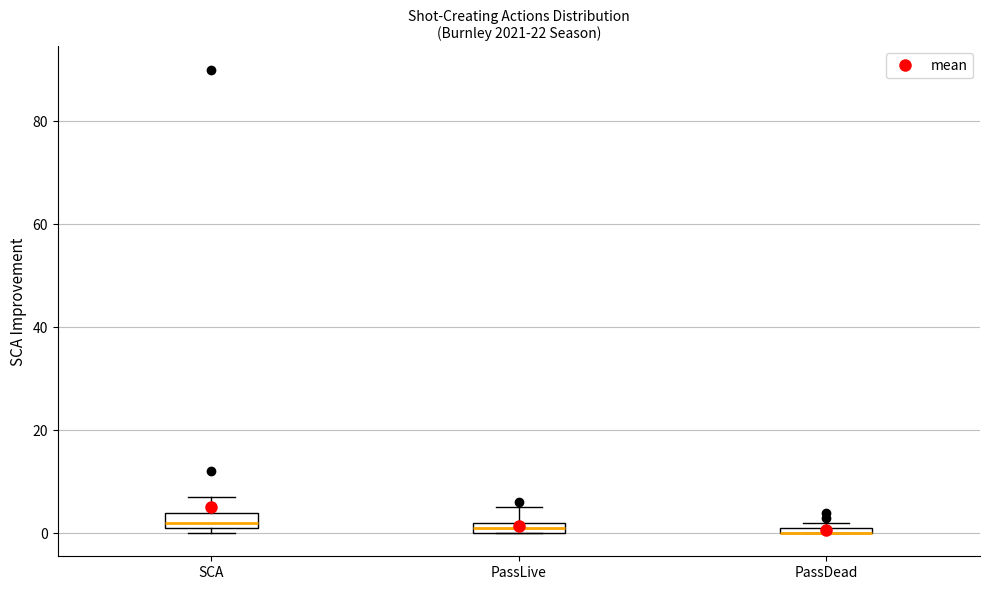

Where does the upper whisker of the box for PassLive end on the y-axis? The values are not printed on the chart, so give them approximately, as read against the axis.

6